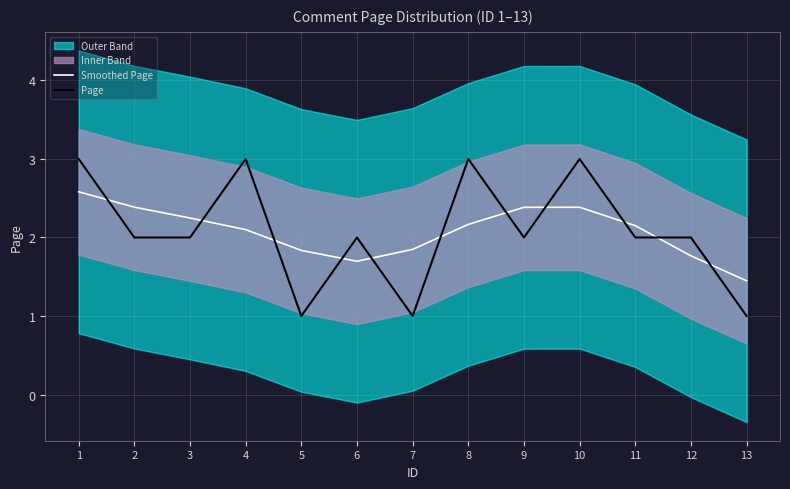

Where is Page nearest to the value 2?

2